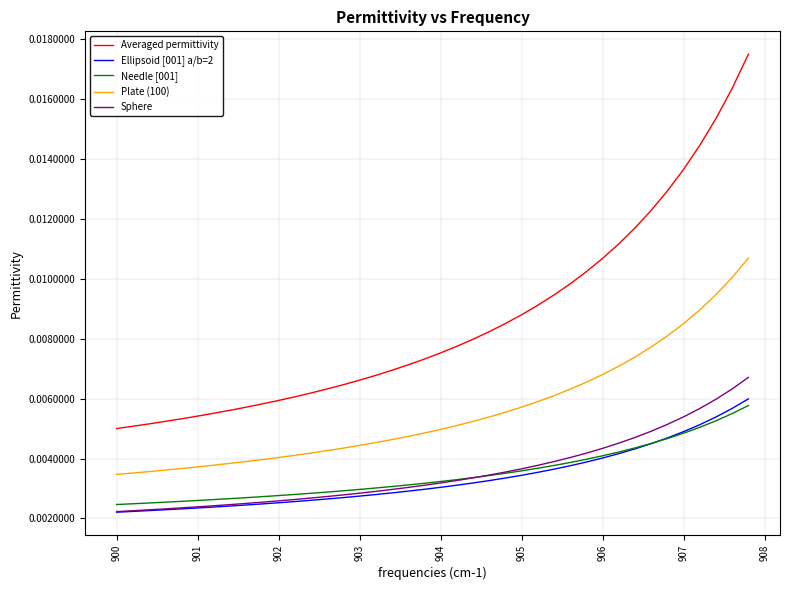

Which series has the largest range (max minus min)?

Averaged permittivity